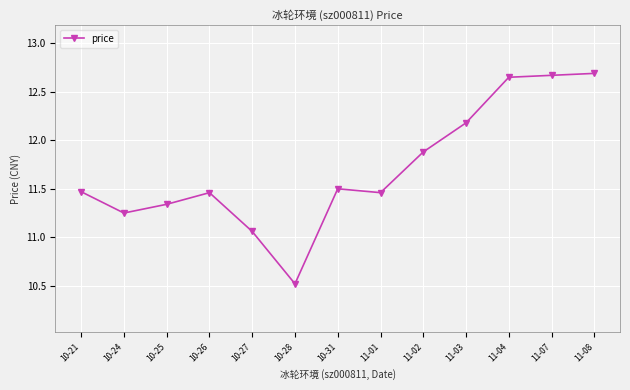

At which category does the data reach its first local peak?

10-26